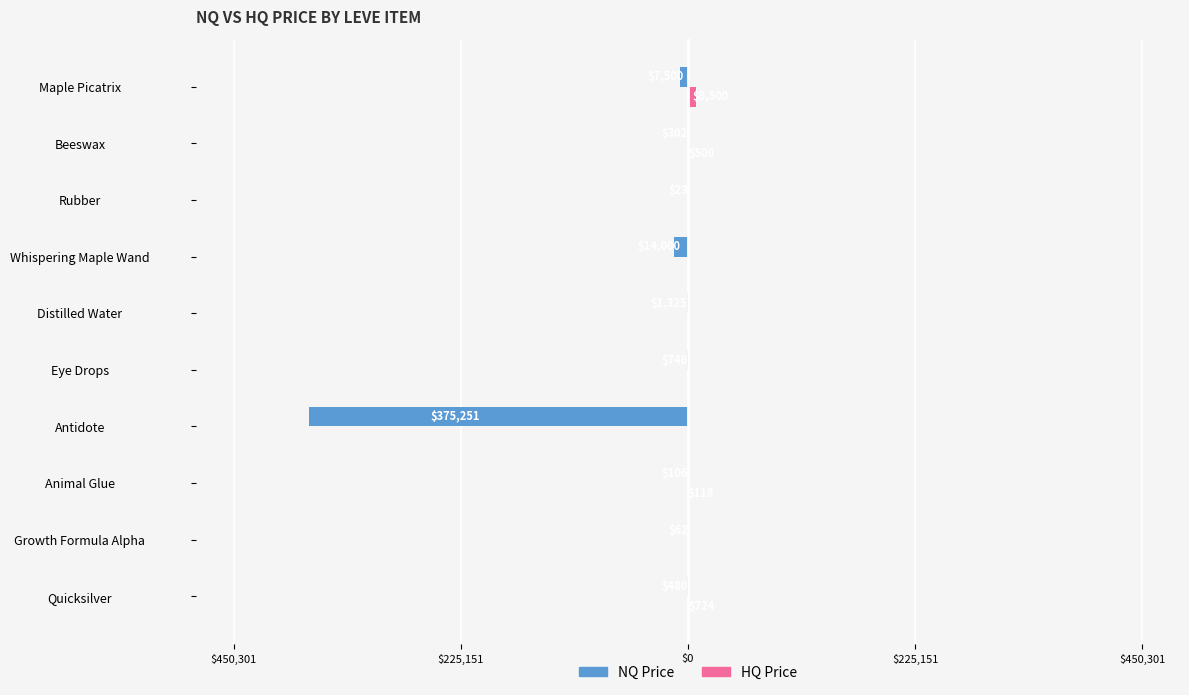

Does the chart contain any negative values?

Yes